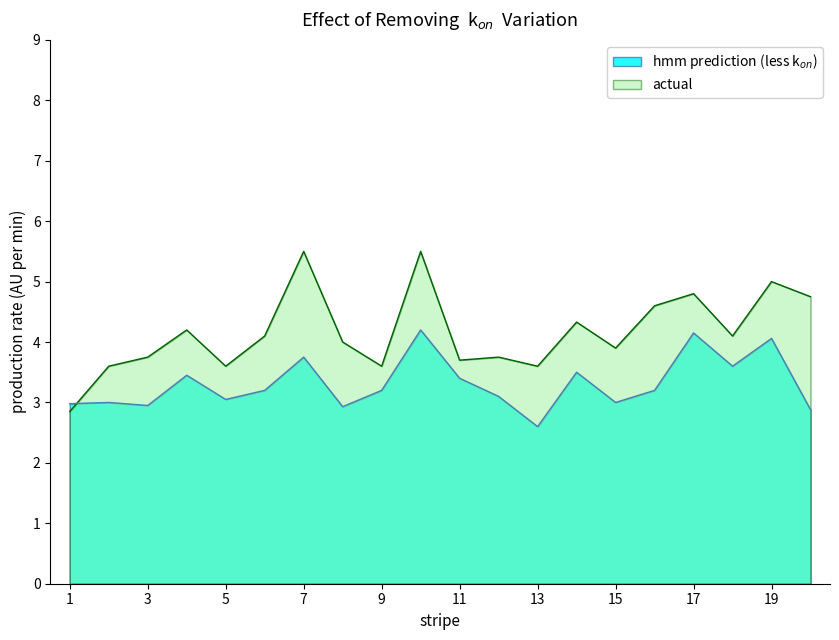

True or false: hmm prediction (less k_on) has more than 1 points higher than both neighbors.

True